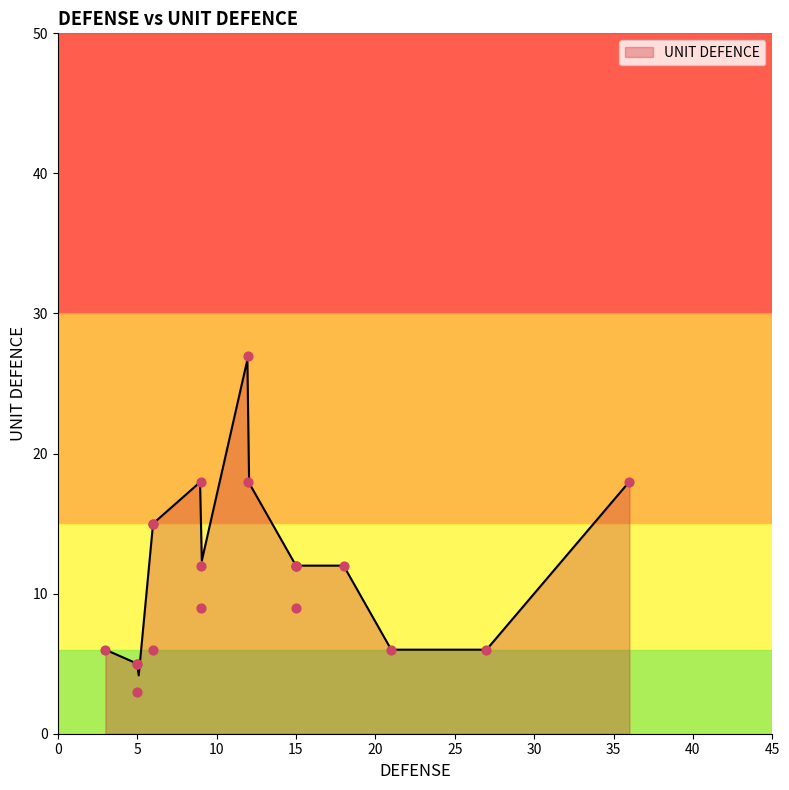

What is the maximum value for UNIT DEFENCE?

26.7